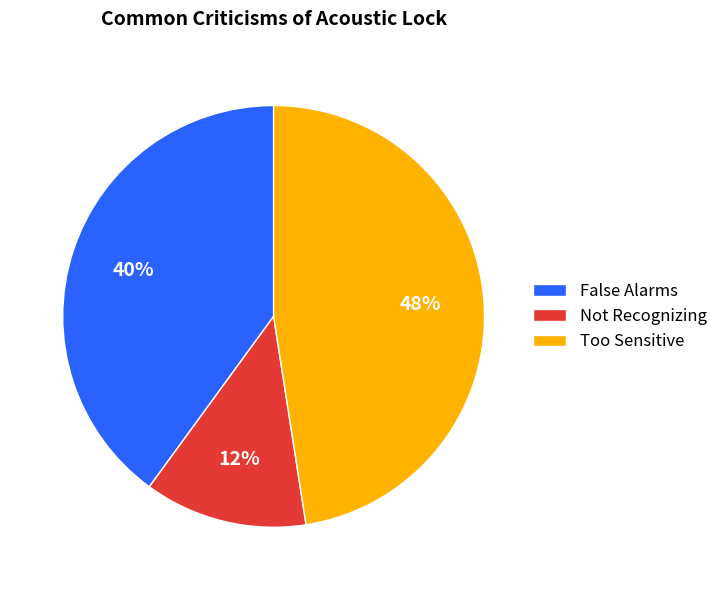

Is Too Sensitive the majority of the pie?

No